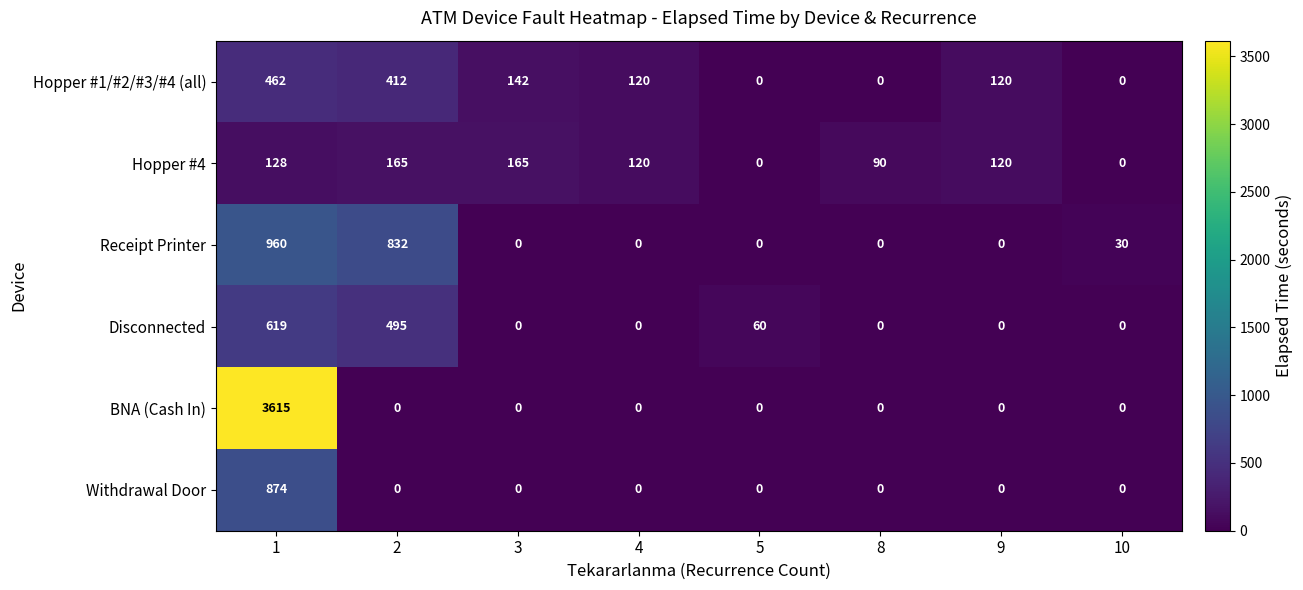

Count the number of data series in this chart.

6